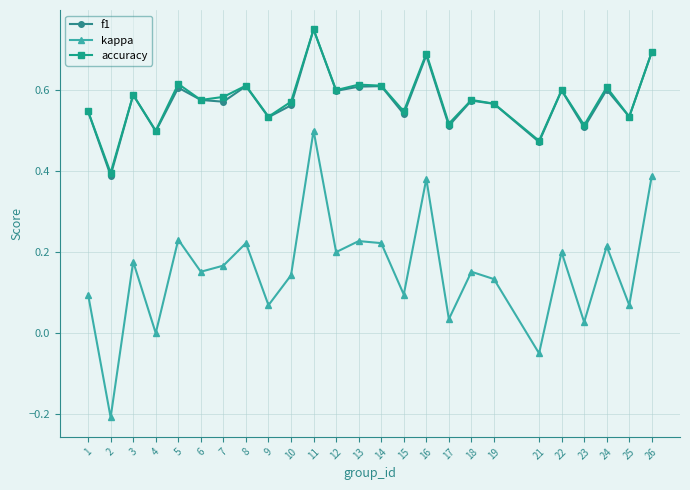

True or false: accuracy and kappa cross at least once.

False